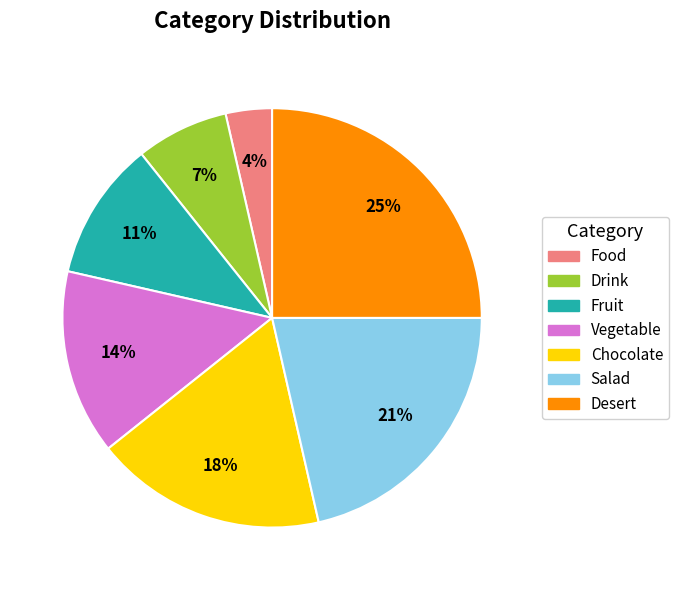

True or false: Salad accounts for 29% of the total.

False